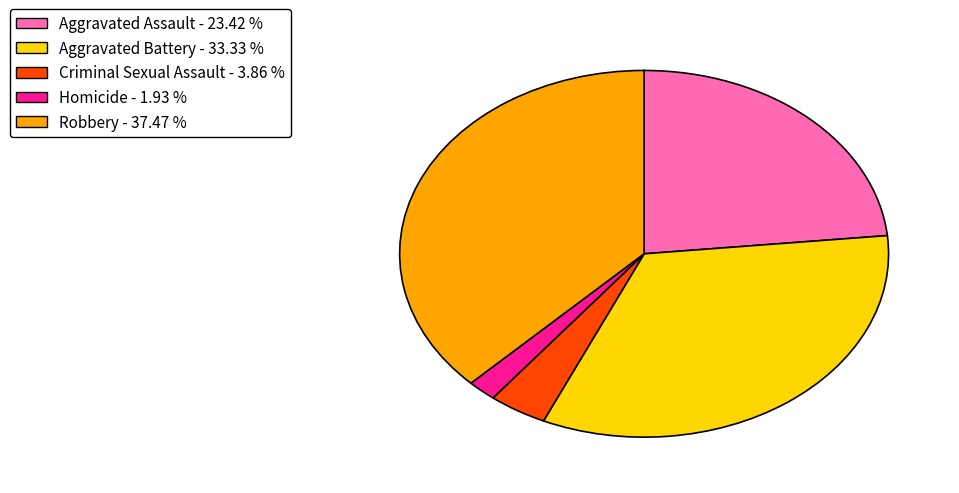

Between Aggravated Battery and Robbery, which is larger?

Robbery